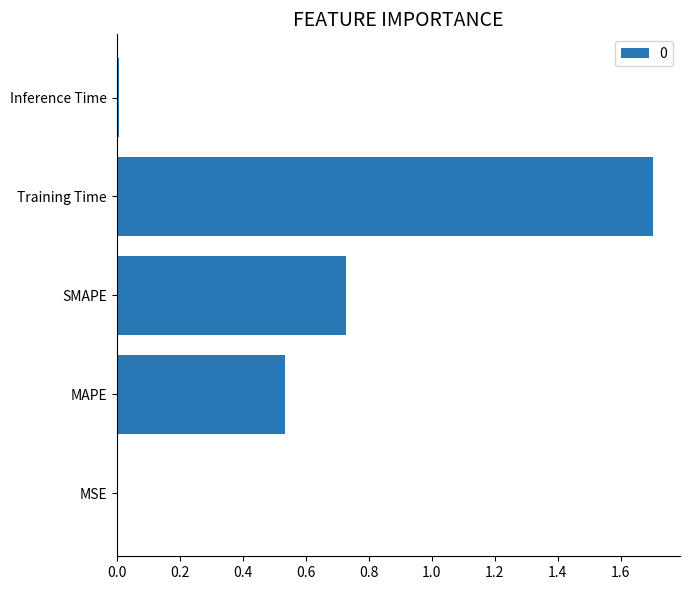

What is the change in value from MSE to MAPE?

+0.5